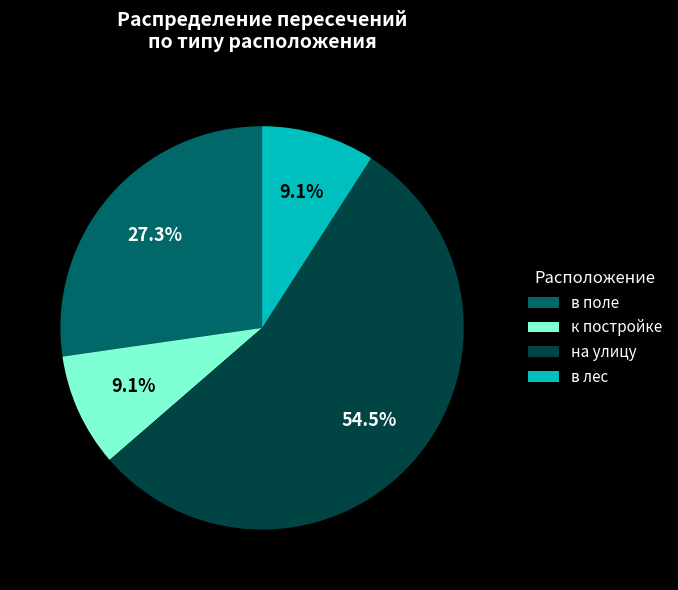

Count the number of slices in the pie.

4